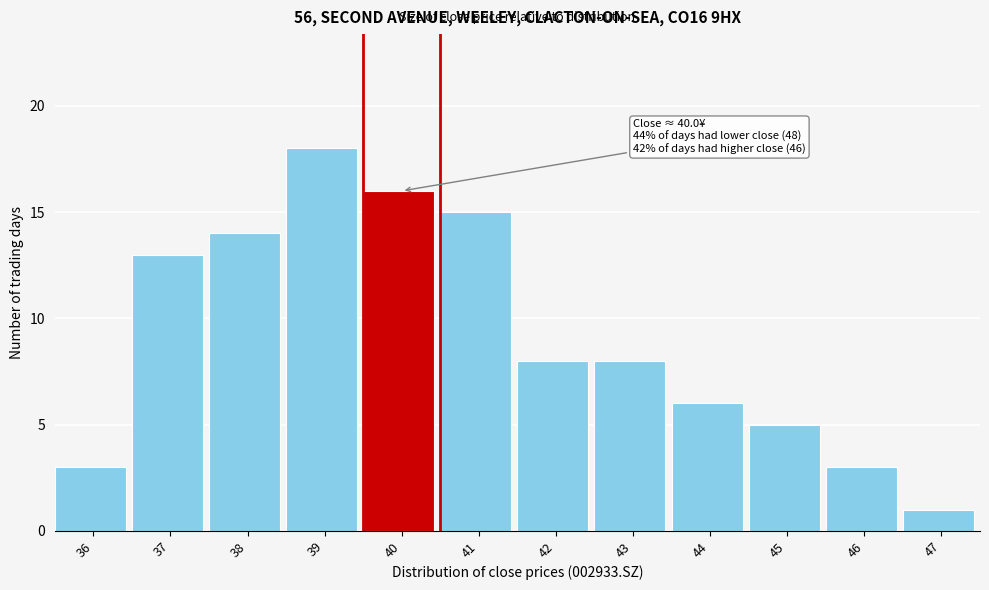

Reading right to left, transcribe all the data shown in this chart.

47=1	46=3	45=5	44=6	43=8	42=8	41=15	40=16	39=18	38=14	37=13	36=3